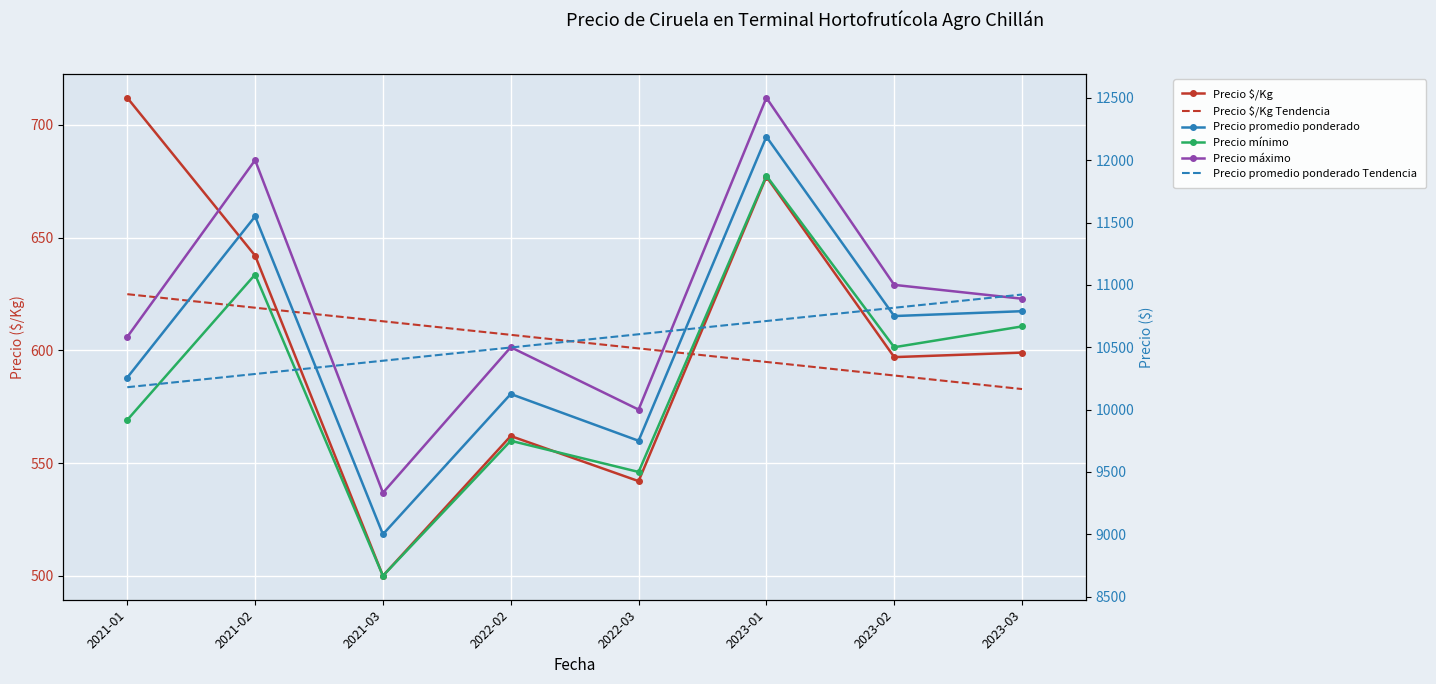

How many lines are shown in the chart?

6